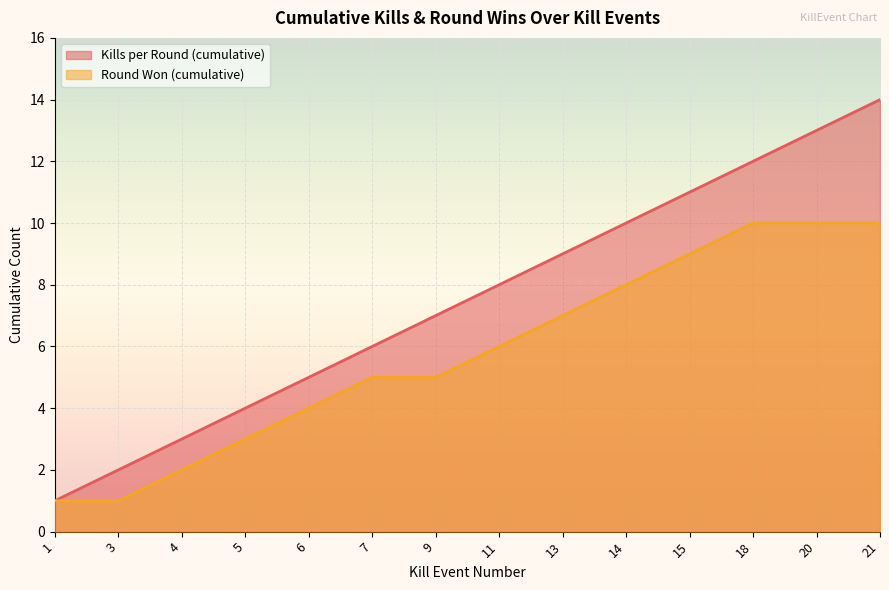

Reading left to right, list all the values displayed in this chart.

Kills per Round (cumulative): 1	2	3	4	5	6	7	8	9	10	11	12	13	14
Round Won (cumulative): 1	1	2	3	4	5	5	6	7	8	9	10	10	10